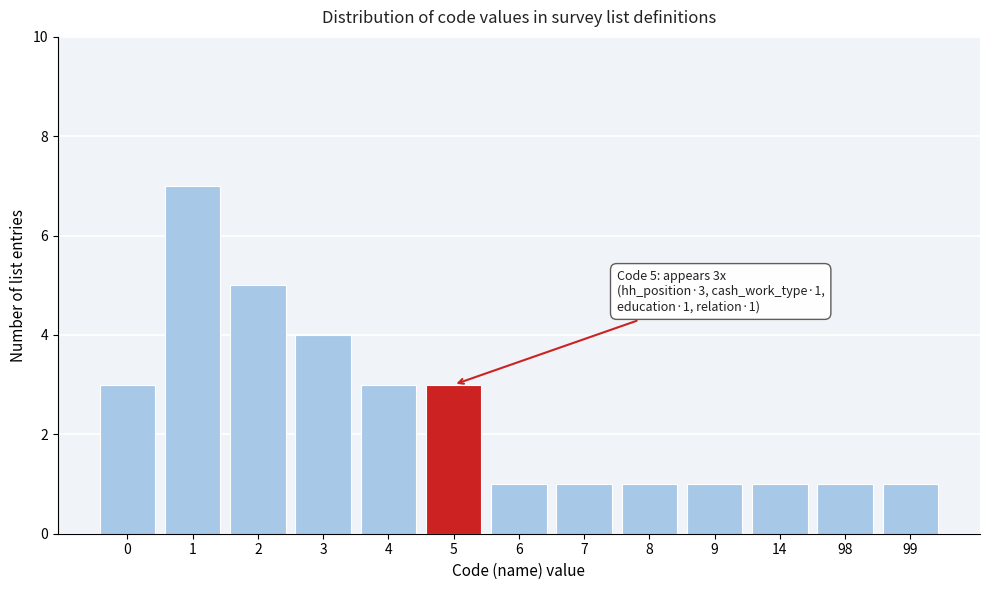

Reading left to right, what are all the values shown in this chart?

0=3	1=7	2=5	3=4	4=3	5=3	6=1	7=1	8=1	9=1	14=1	98=1	99=1